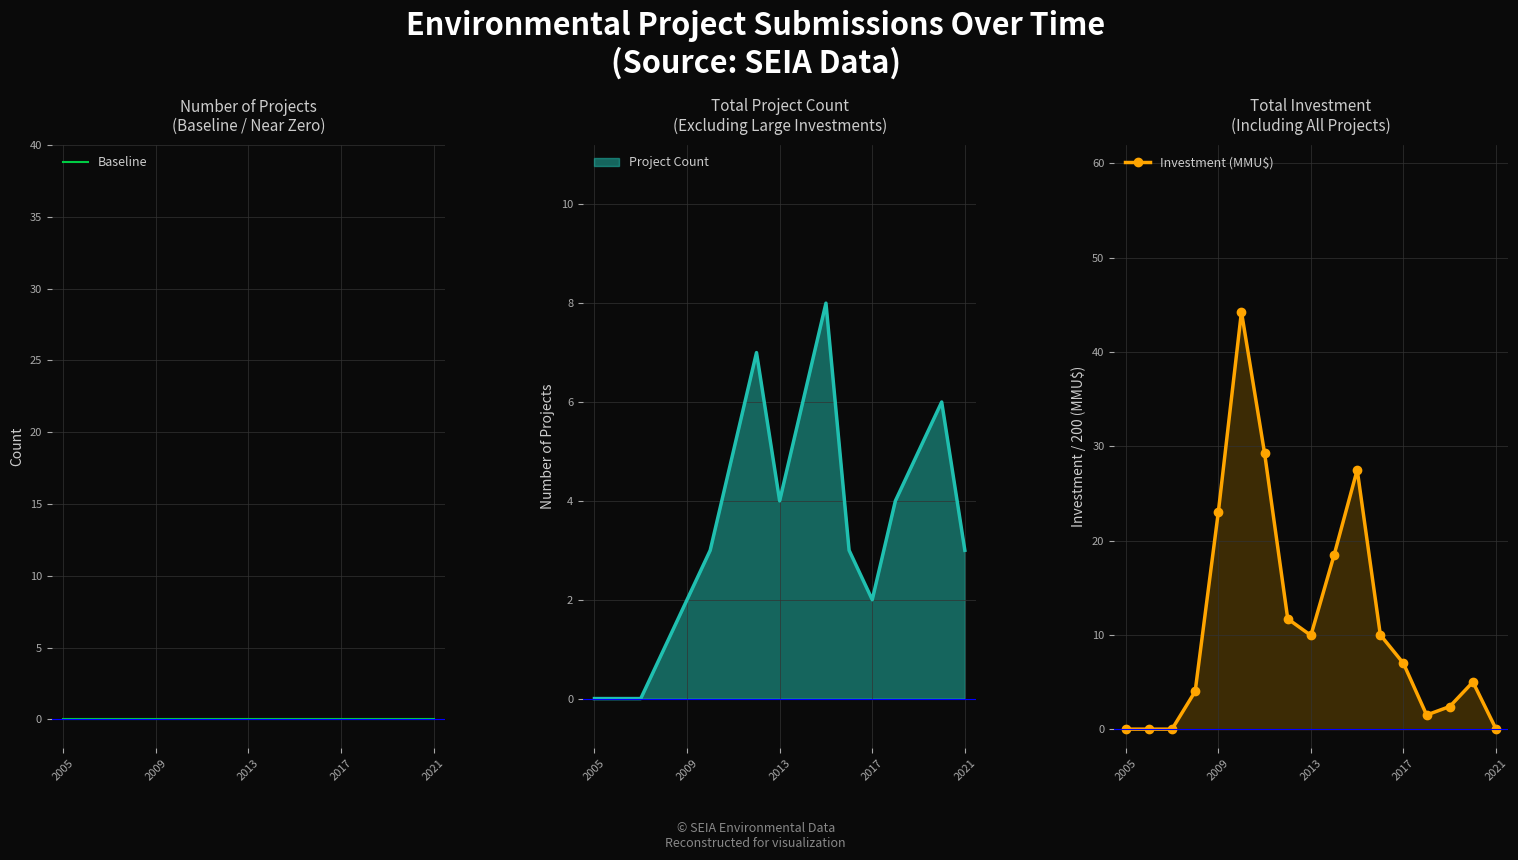

Which series has the widest spread of values?

Investment (MMU$)